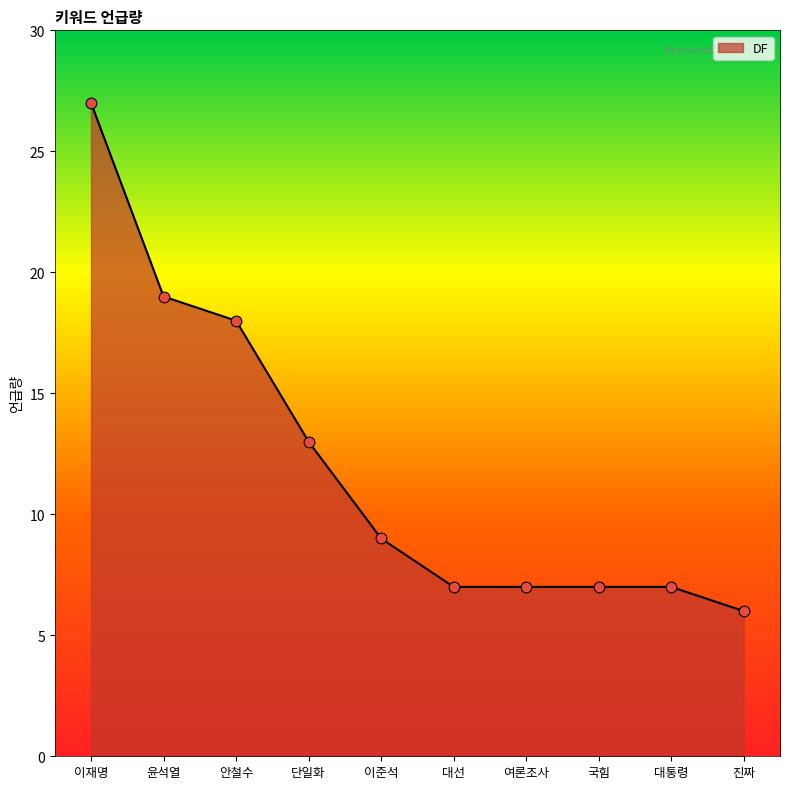

What is the ratio of the value at 이재명 to the value at 단일화?

2.1